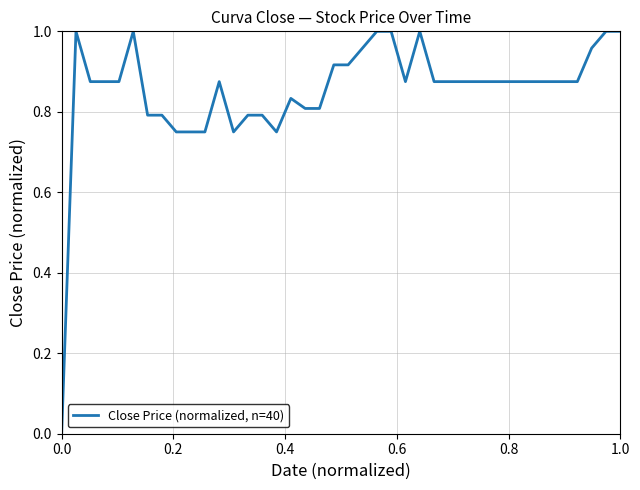

Is this an area chart (filled region under the line)?

No